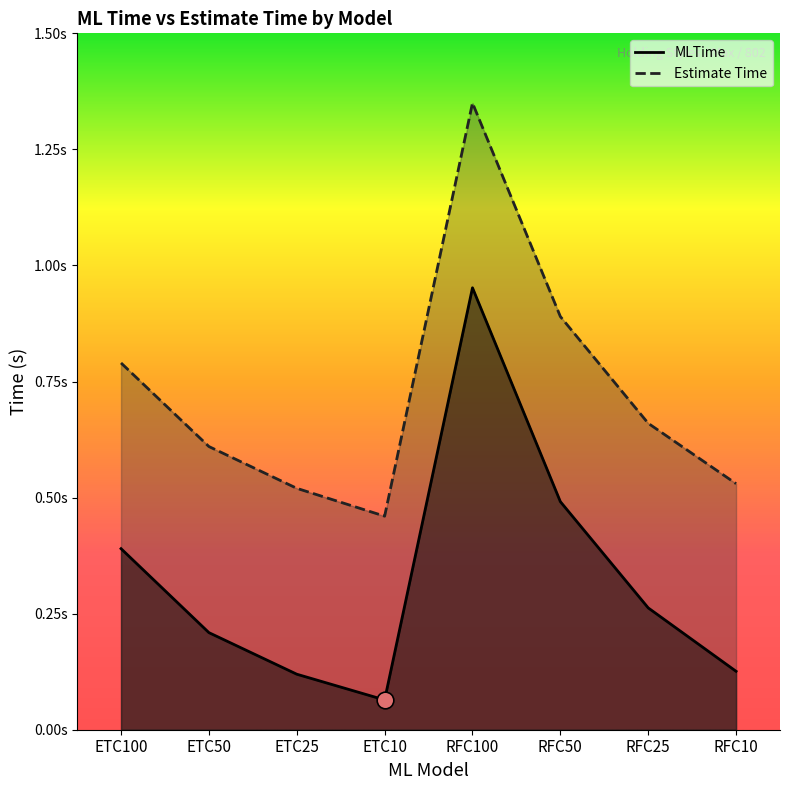

The value of Estimate Time at RFC25 is 0.9. True or false?

False